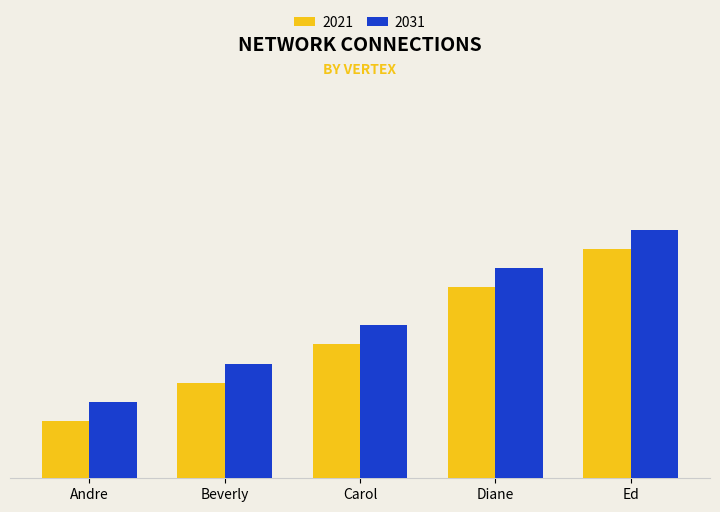

Are the bars grouped side by side (vs. stacked)?

Yes